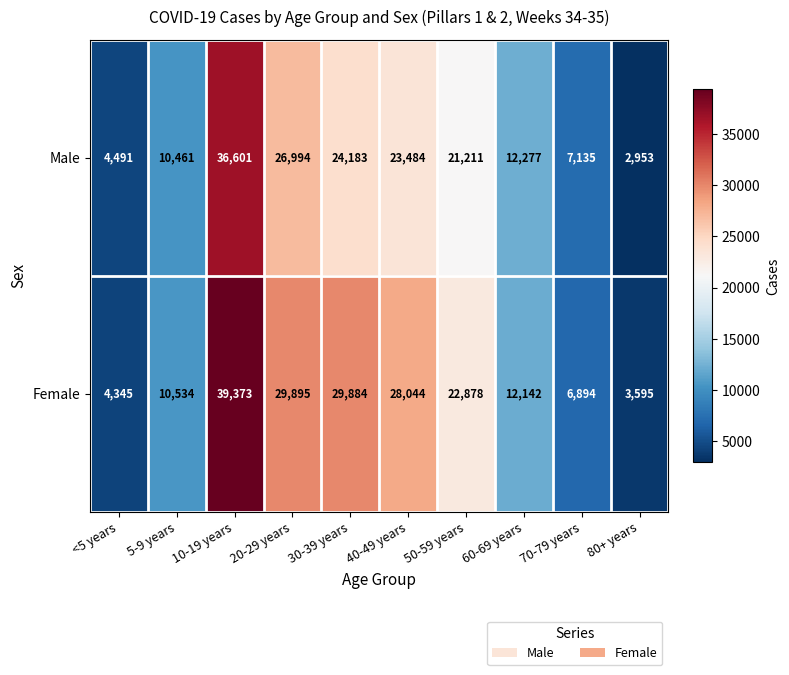

The Female series shows 3962 at 70-79 years. True or false?

False